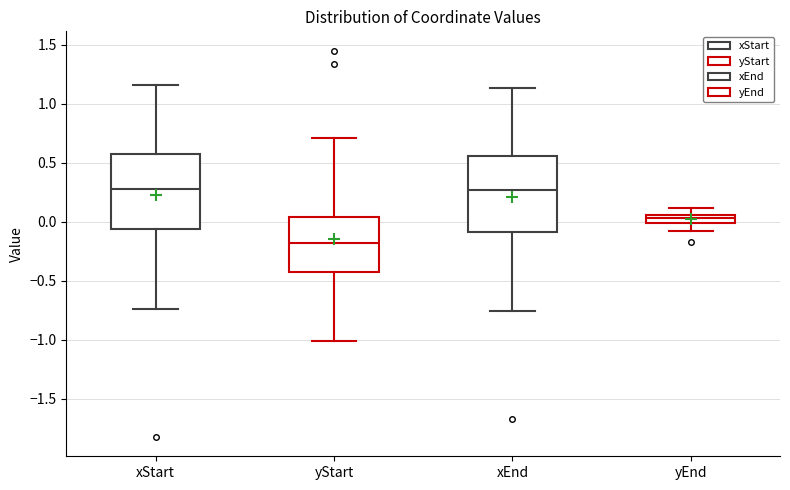

Where does the upper whisker of the box for xEnd end on the y-axis? The values are not printed on the chart, so give them approximately, as read against the axis.

1.15